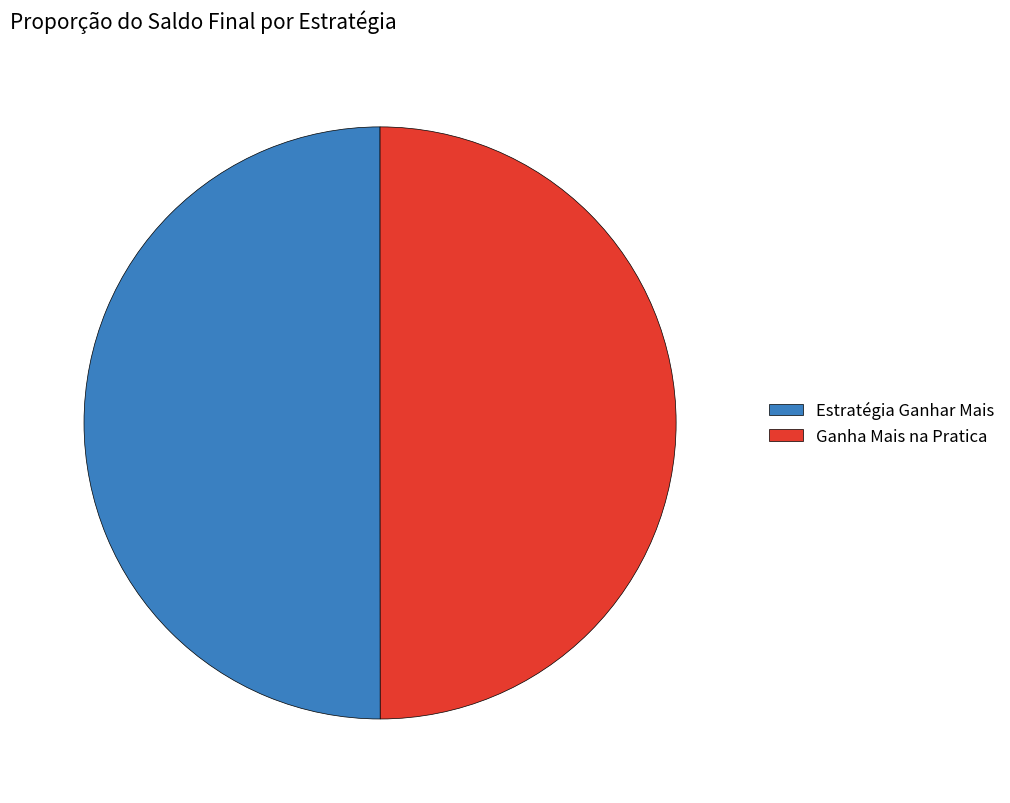

The Estratégia Ganhar Mais slice represents 50% of the pie. True or false?

True